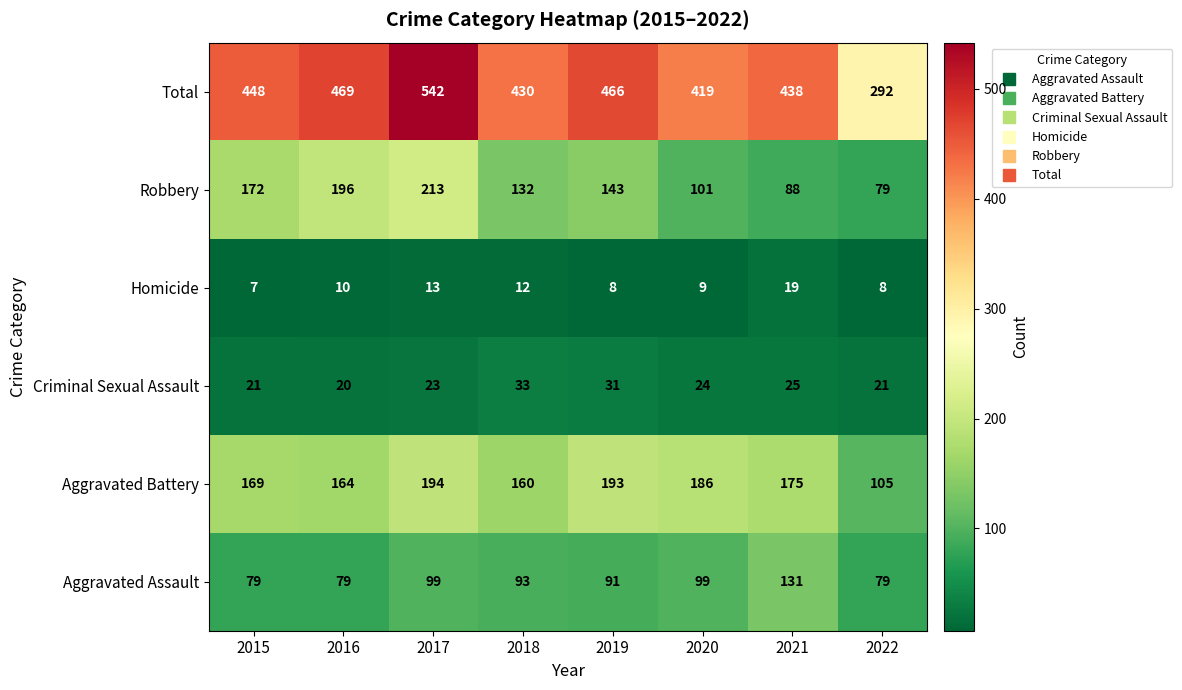

At which category is the sum across all series the highest?

2017